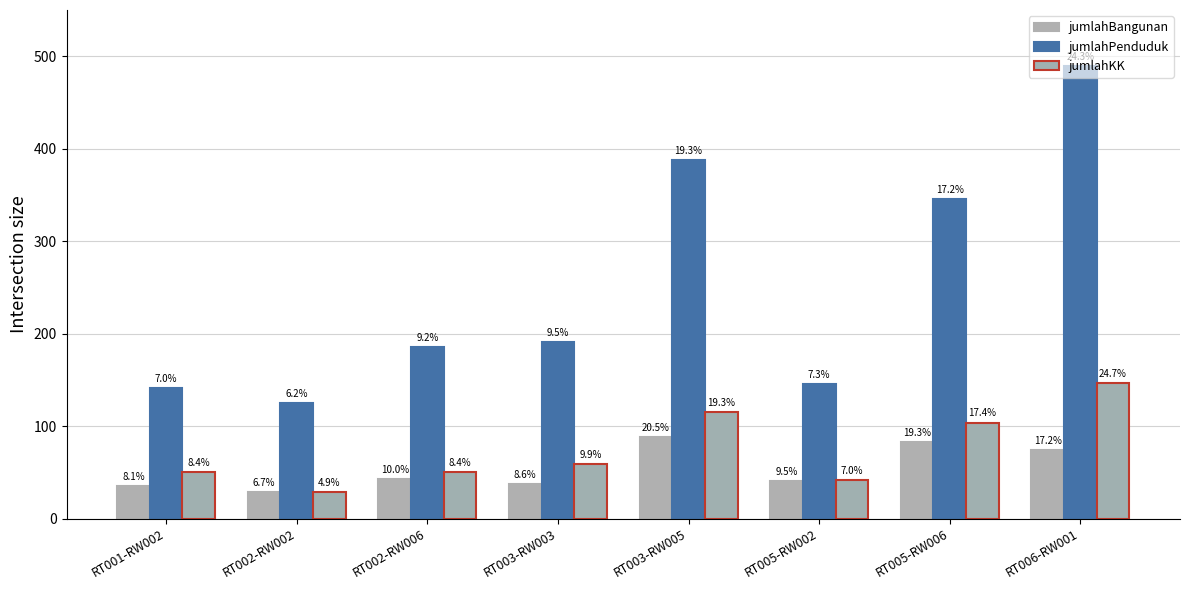

Read the jumlahKK value at RT002-RW002, to the nearest 5.

30